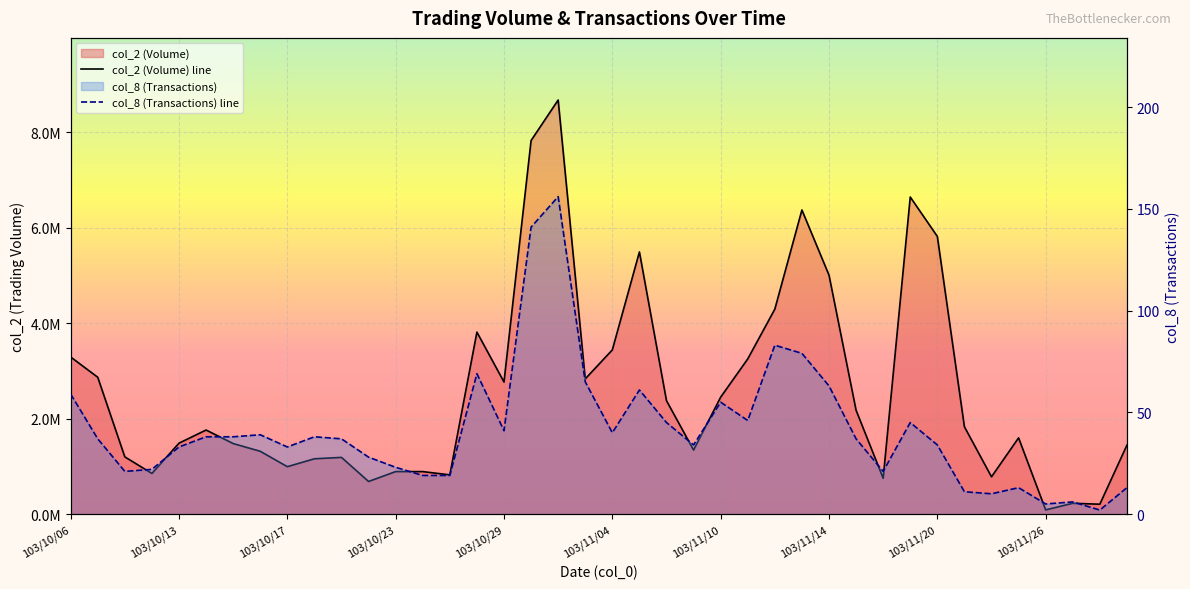

How many data points in col_8 are less than 37?

18